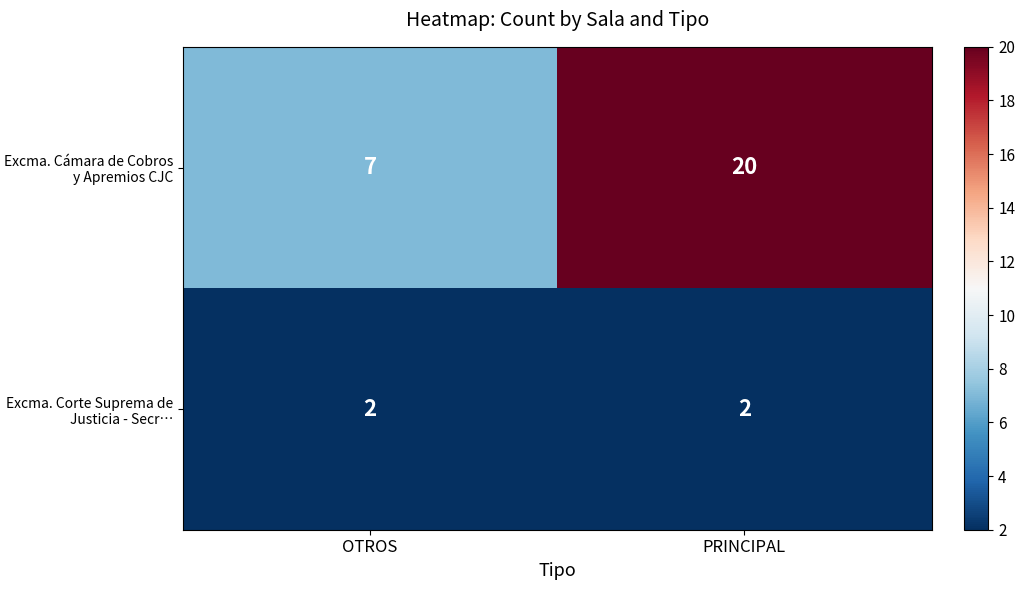

Is it true that Excma. Cámara de Cobros y Apremios CJC equals 6 at PRINCIPAL?

False